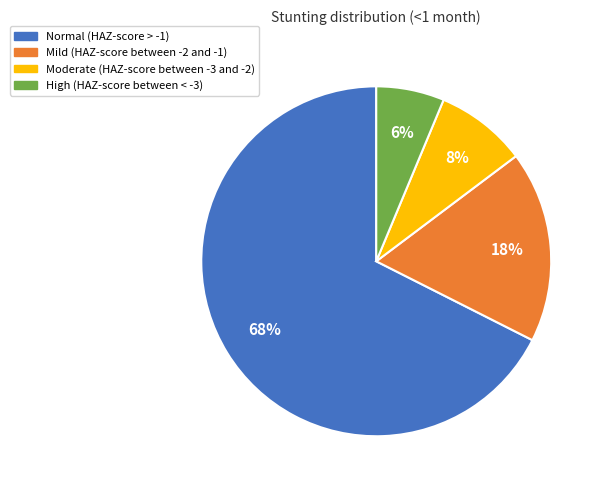

To the nearest percent, what is the combined percentage of Mild (HAZ-score between -2 and -1) and Moderate (HAZ-score between -3 and -2)?

26%